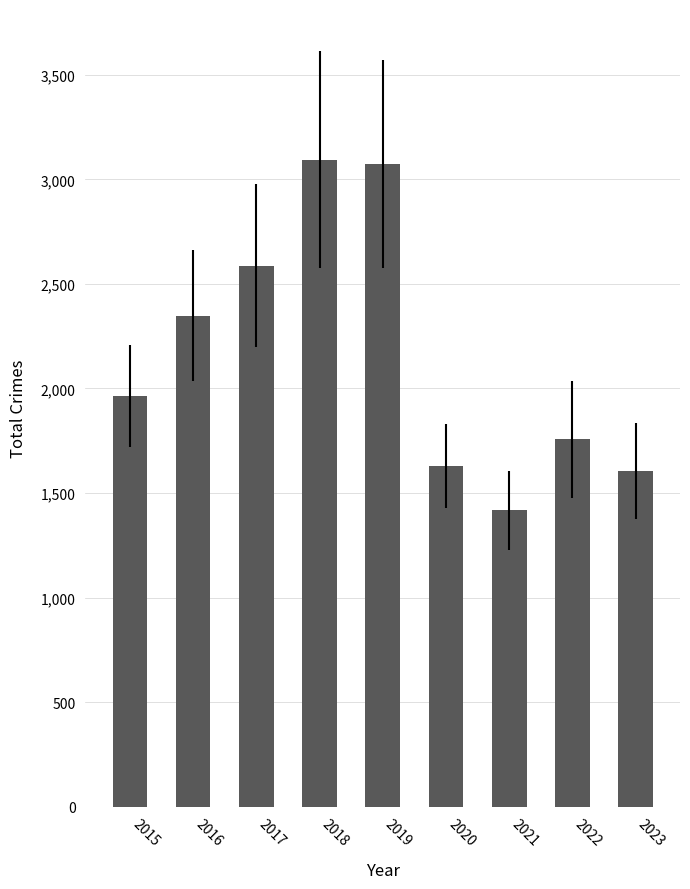

What is the greatest value displayed?

3095